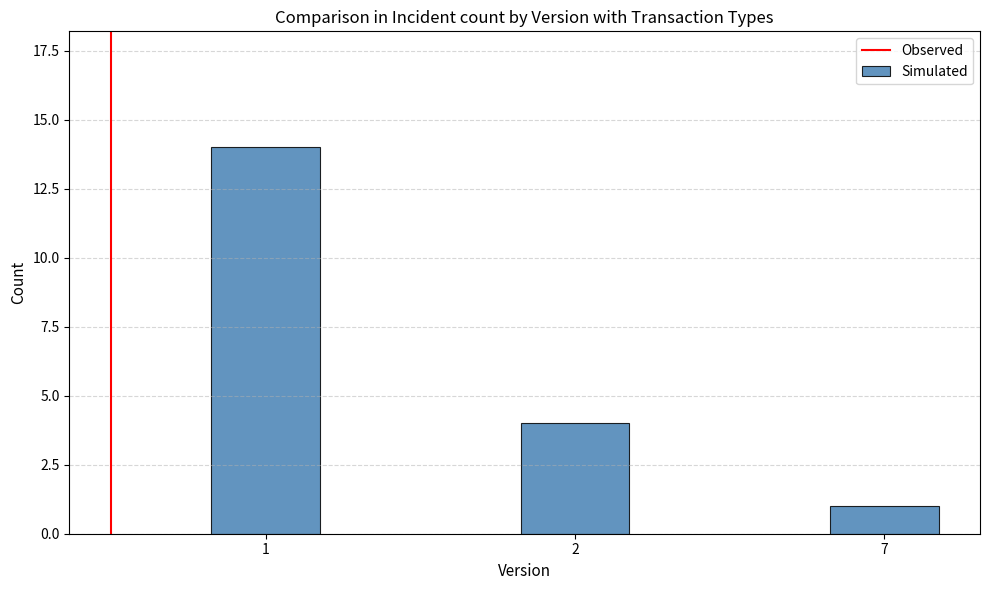

What is the sum of all values?

19